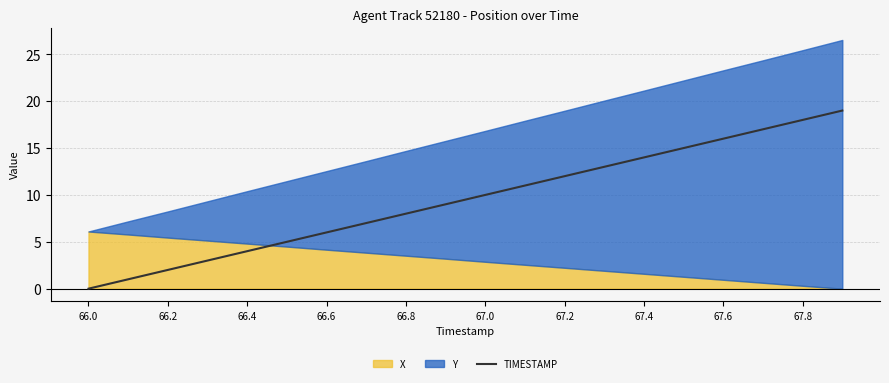

At which label does TIMESTAMP reach its minimum?

66.0